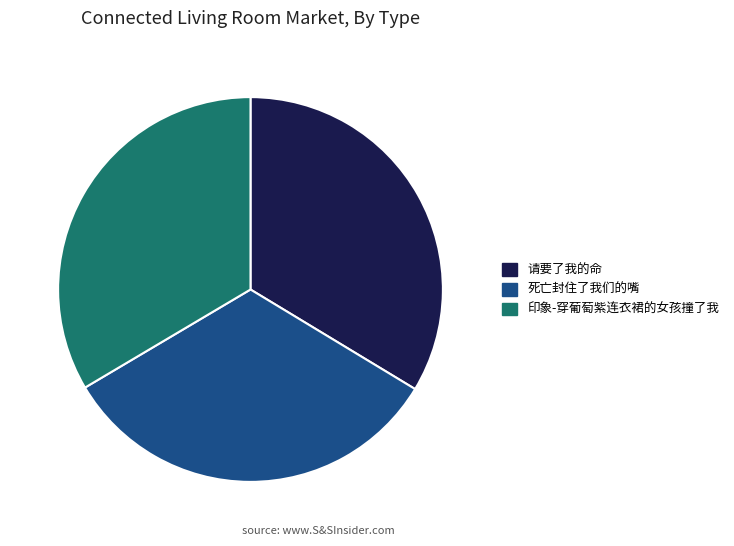

Approximately how many times larger is the value at 死亡封住了我们的嘴 compared to 请要了我的命?

1.0